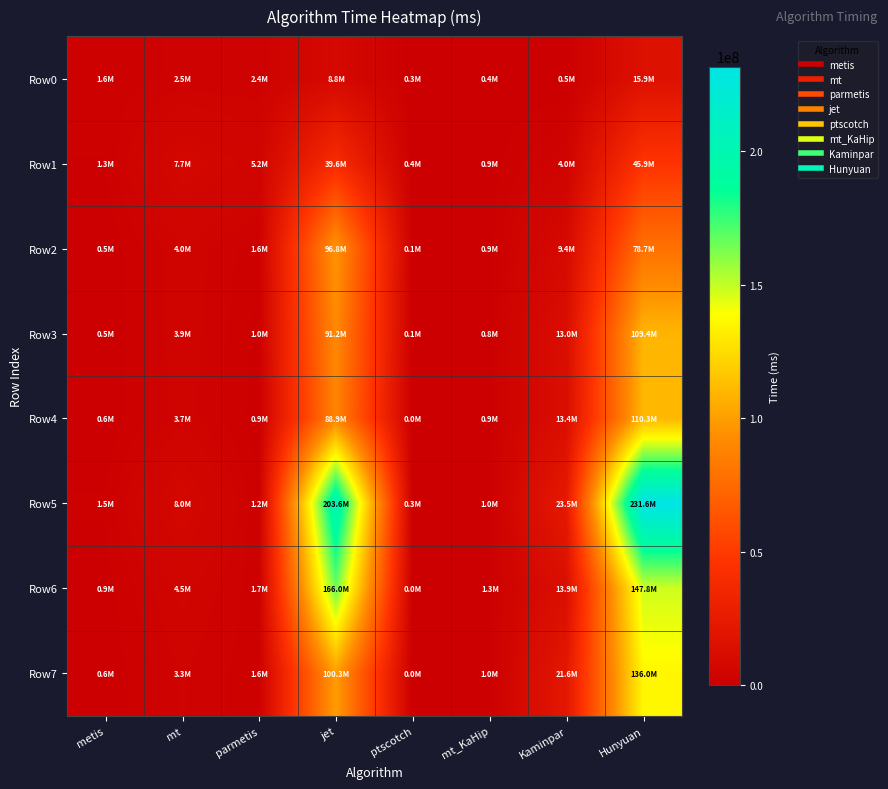

Which series changed the most between mt and jet?

Row5